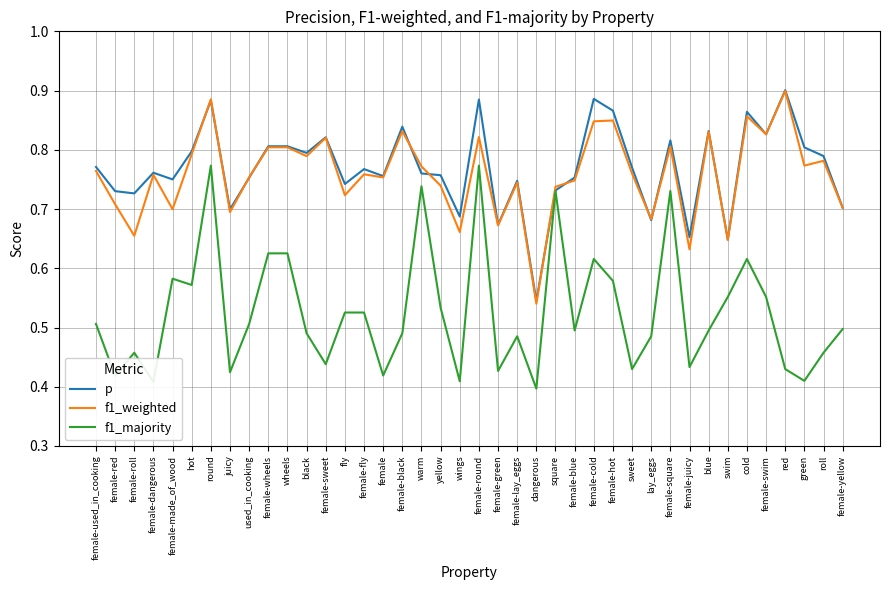

How many lines are shown in the chart?

3